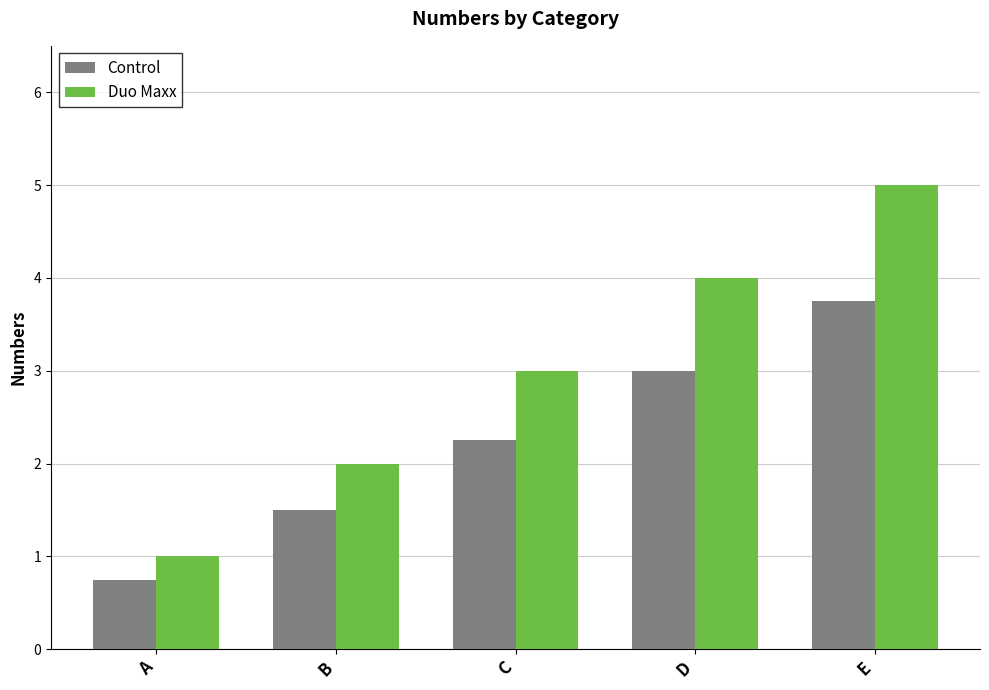

Which series has the widest spread of values?

Duo Maxx